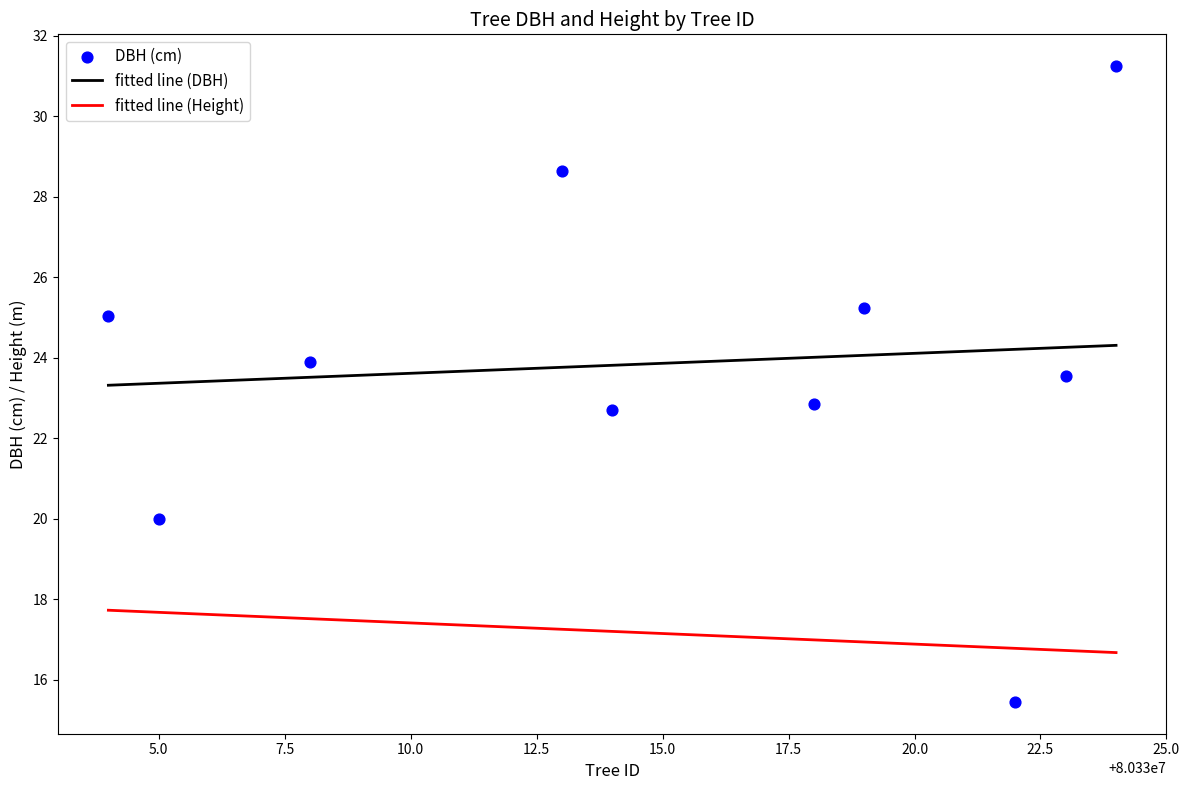

At which category is the sum across all series the highest?

80330024